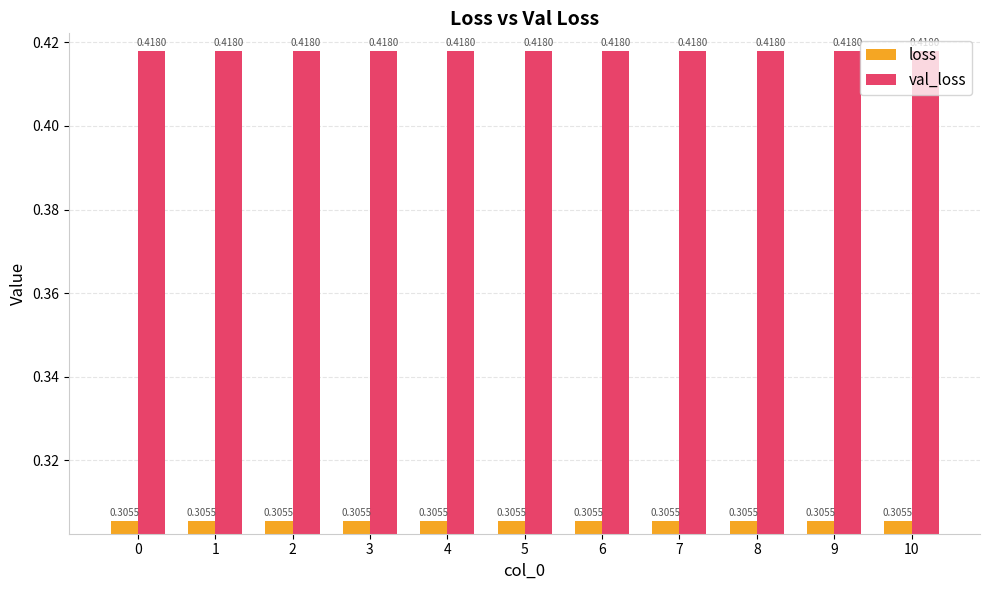

Which series has the largest total across all categories?

val_loss